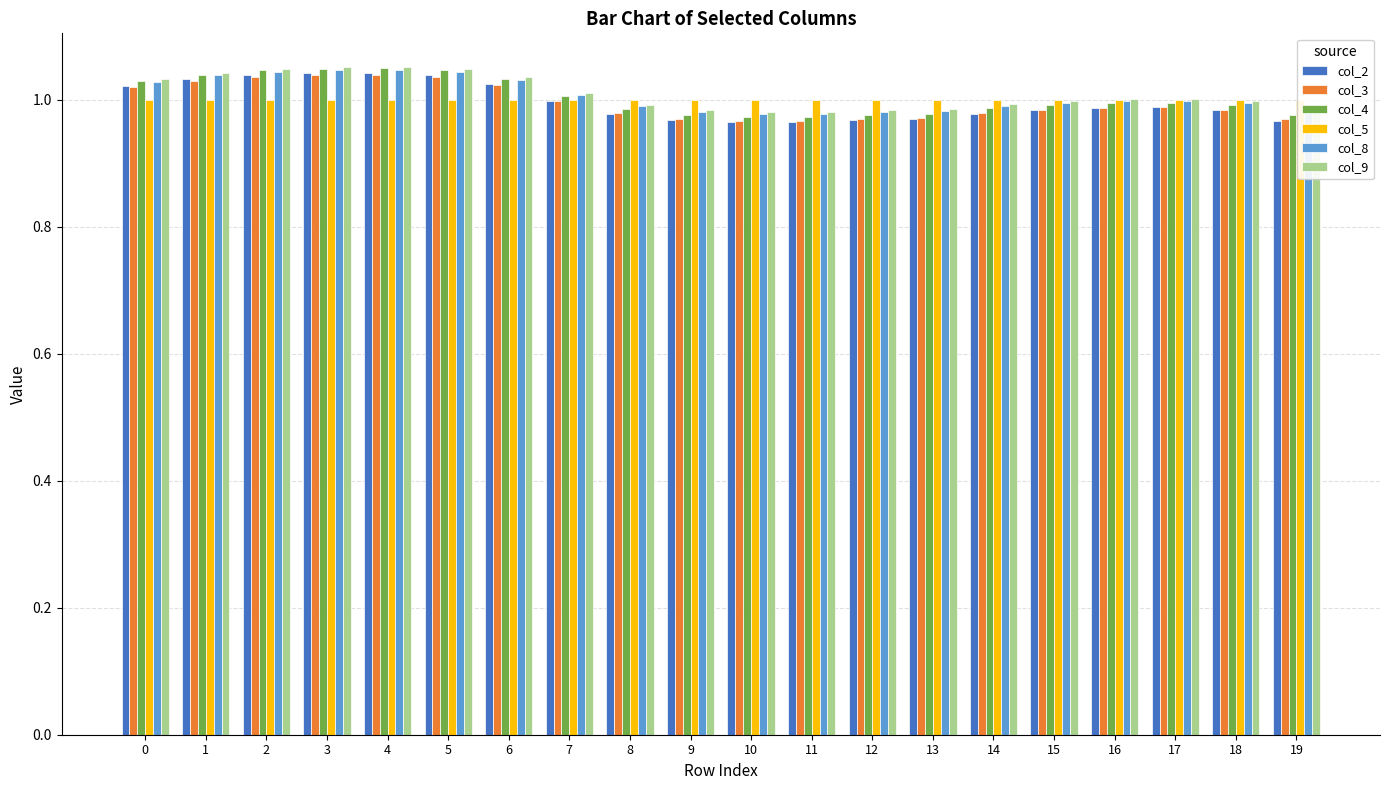

Are the bars horizontal?

No